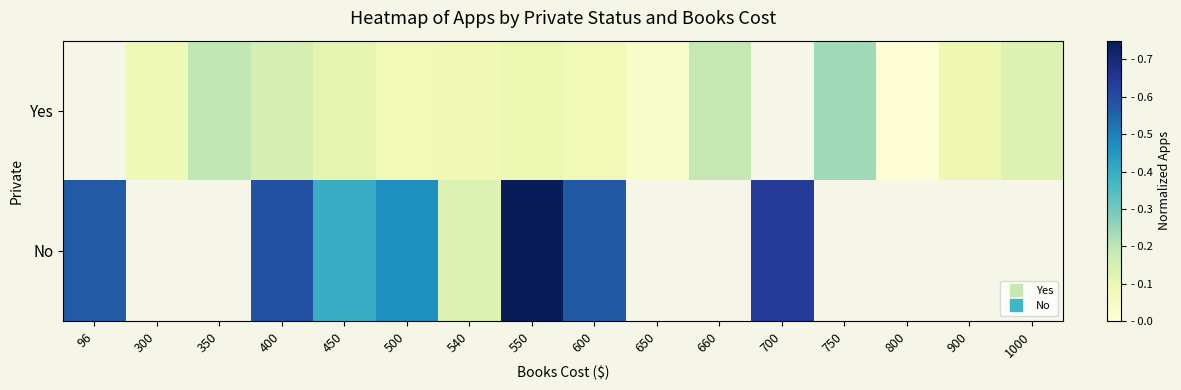

What is the minimum value for No?

0.1